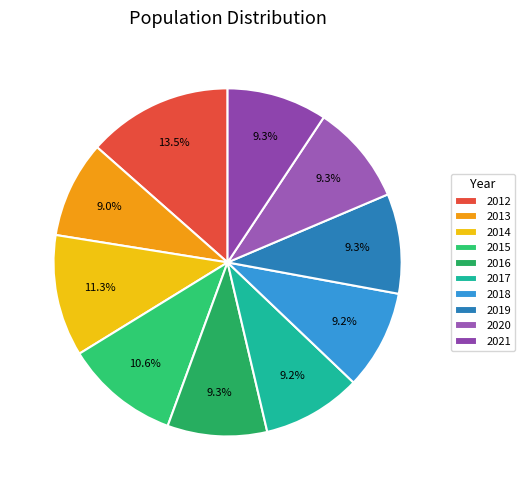

Is 2015 the majority of the pie?

No